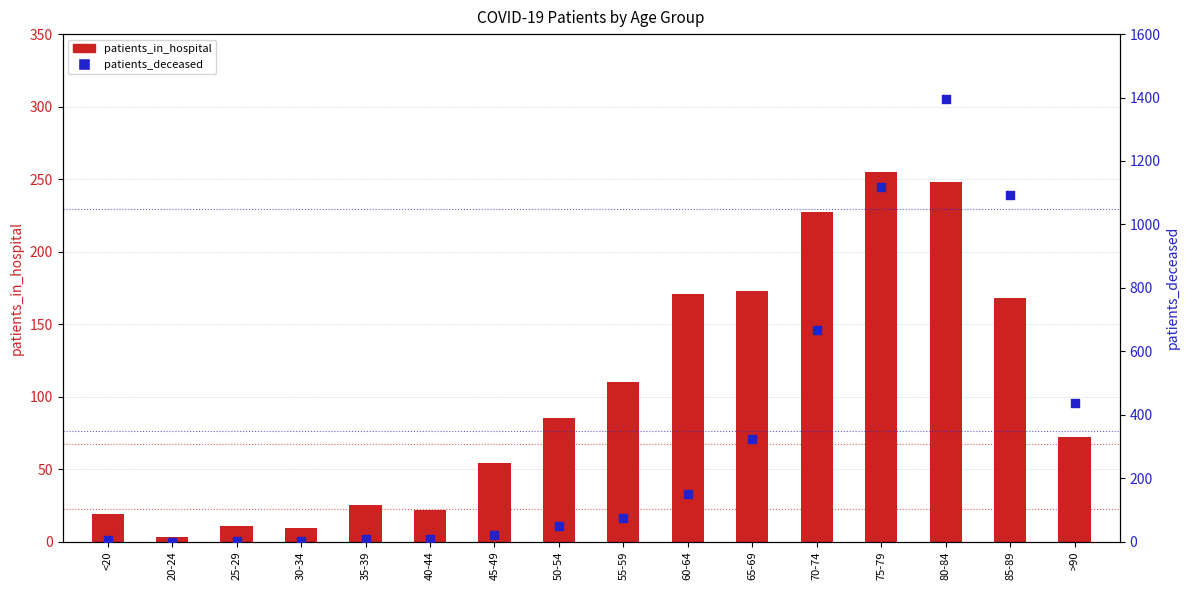

Which series contains the highest Y value?

patients_deceased